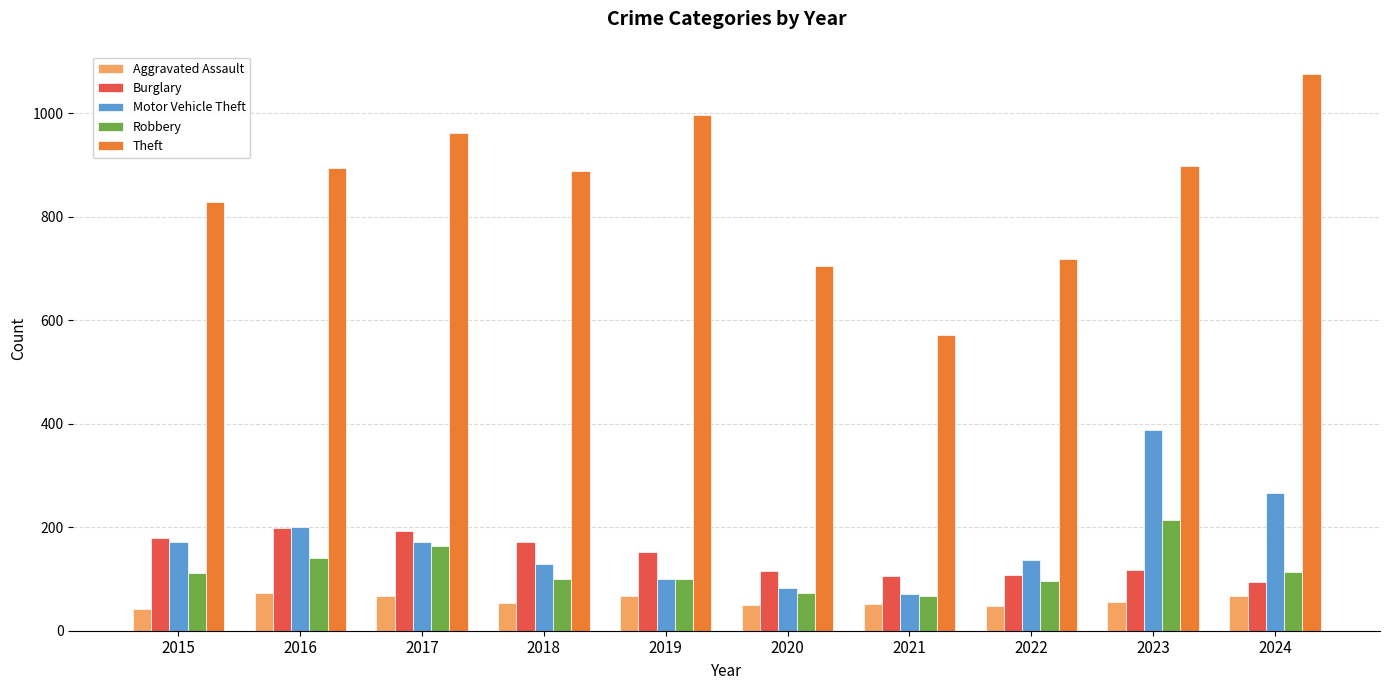

At how many categories does at least one series exceed 495?

10